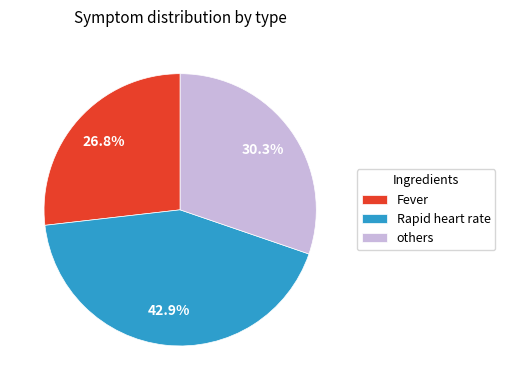

Does any single category account for the majority?

No